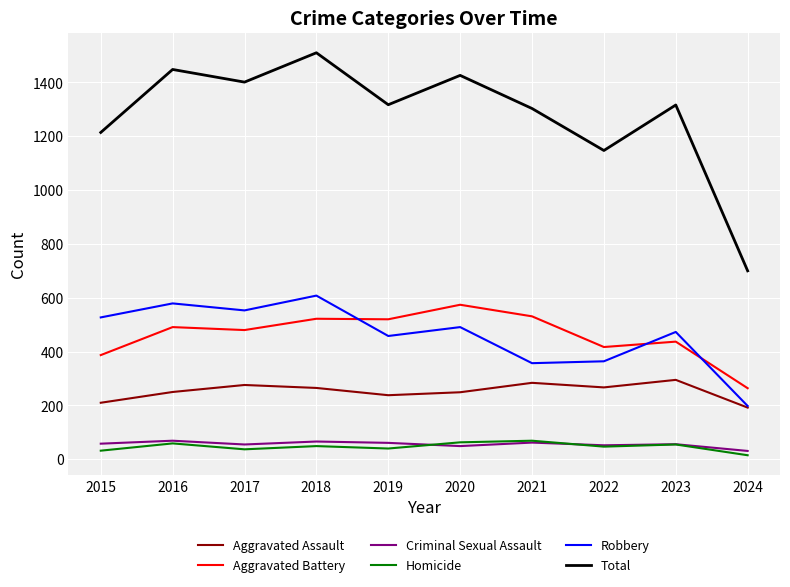

True or false: Criminal Sexual Assault and Total intersect in this chart.

False